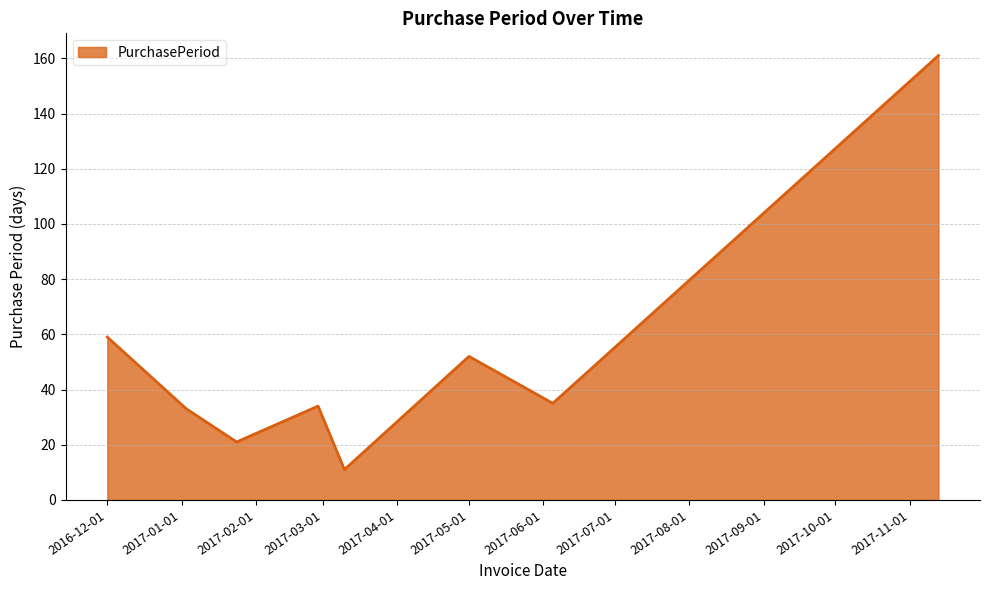

What is the greatest value displayed?

161